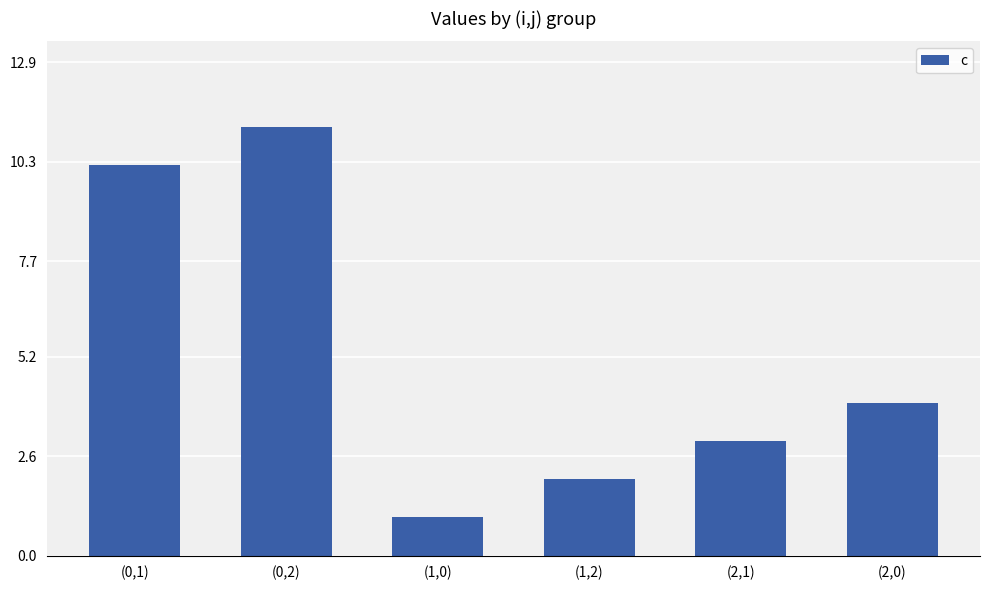

The value at (2,0) is 6.3. True or false?

False